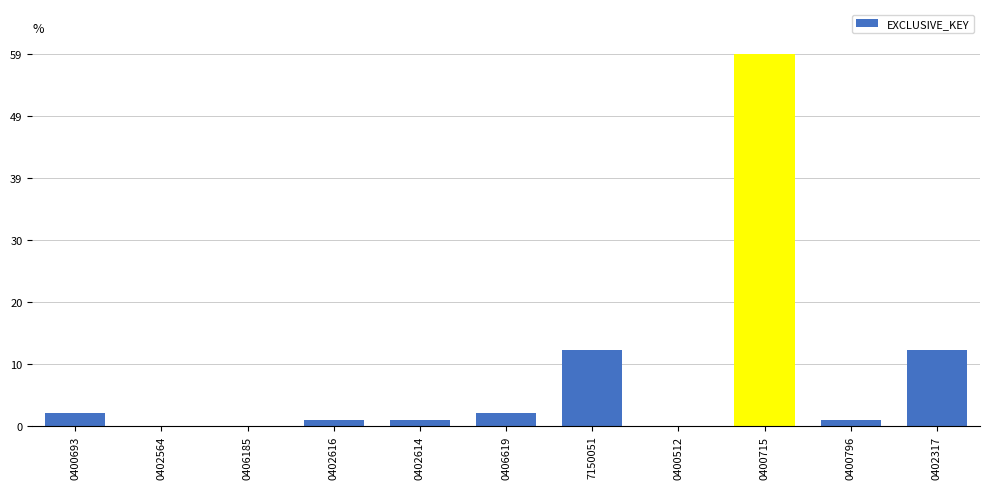

What is the greatest value displayed?

59